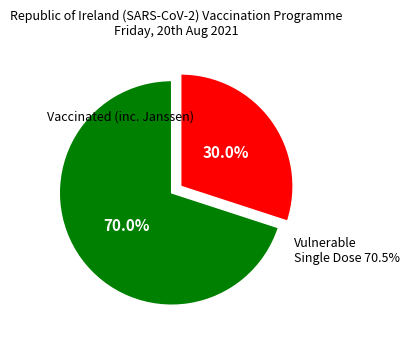

To the nearest percent, what portion does x represent?

70%